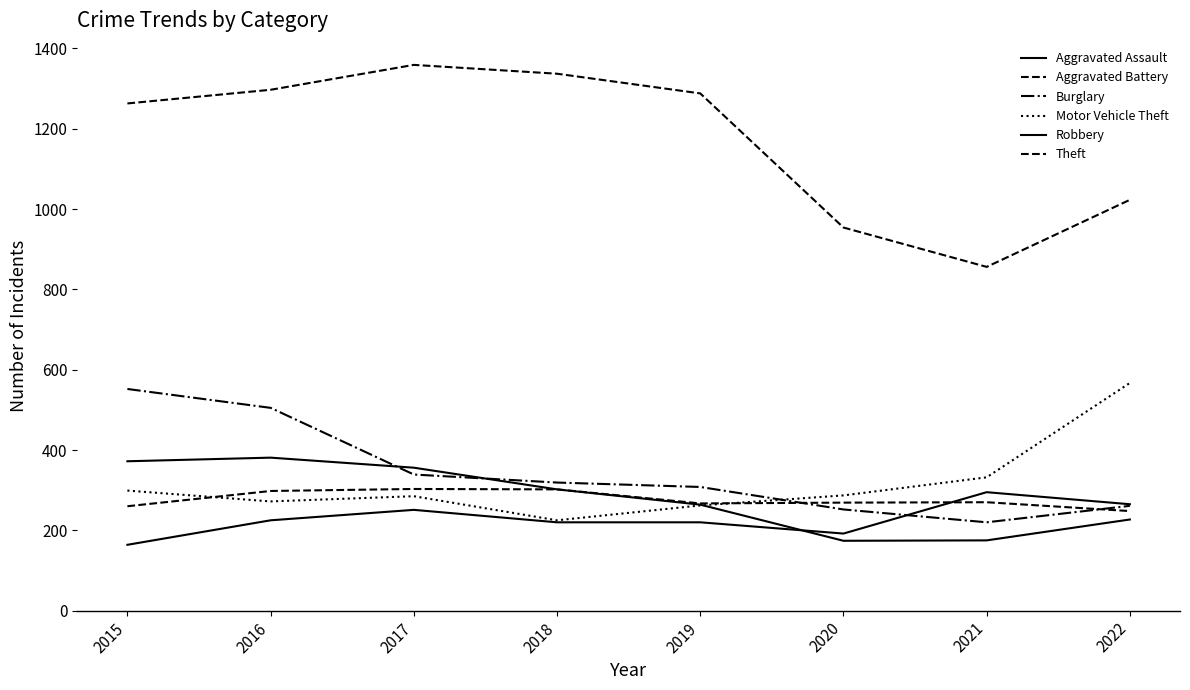

Which series has the widest spread of values?

Theft